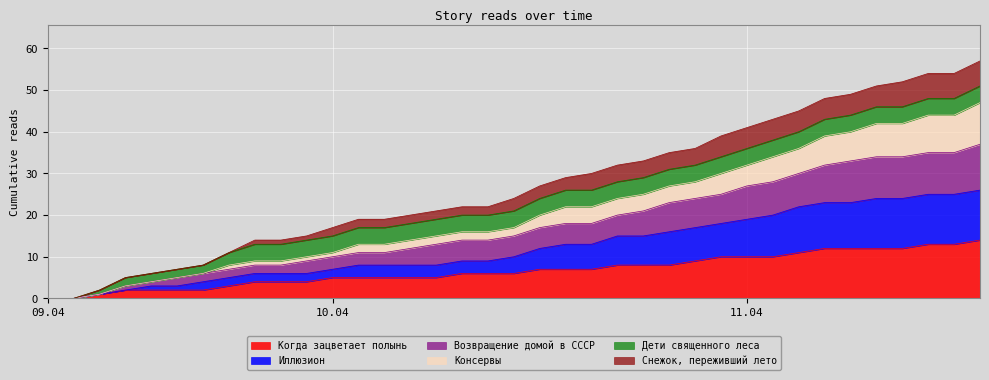

What is the label of the 14th point from the right?

10.04 17:25